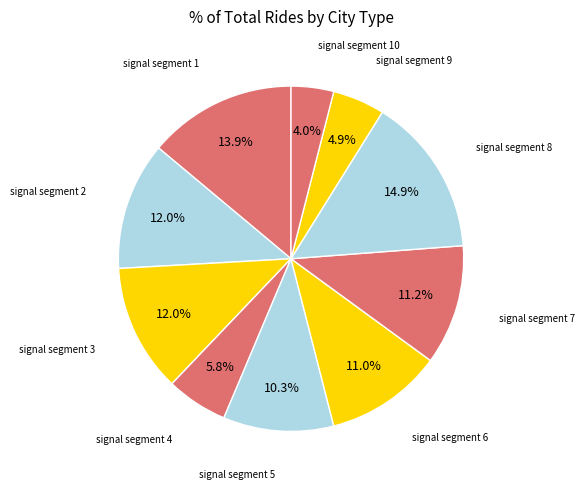

Is it true that signal segment 3 is 2% of the pie?

False